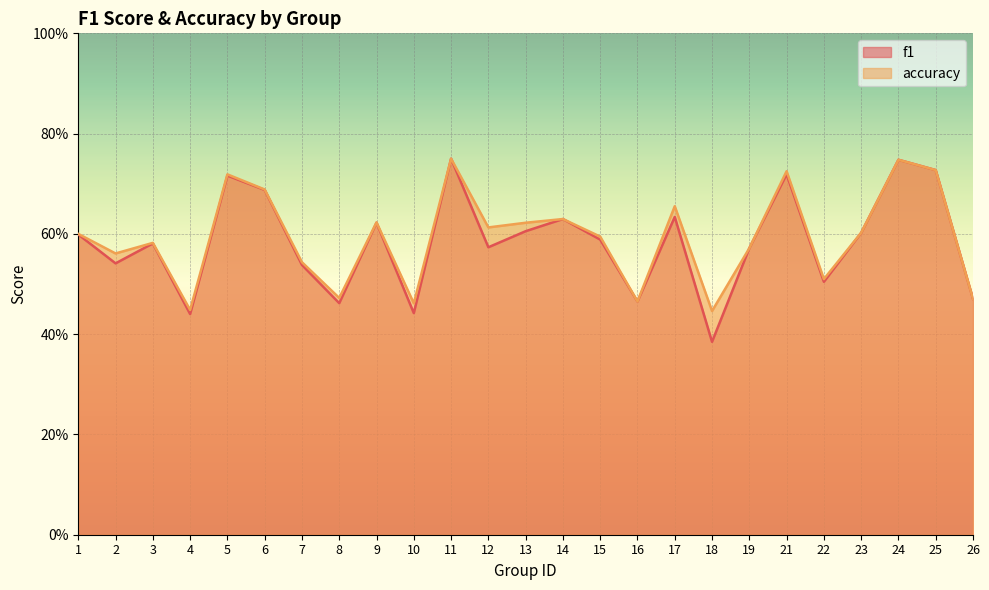

True or false: f1 and accuracy cross at least once.

False